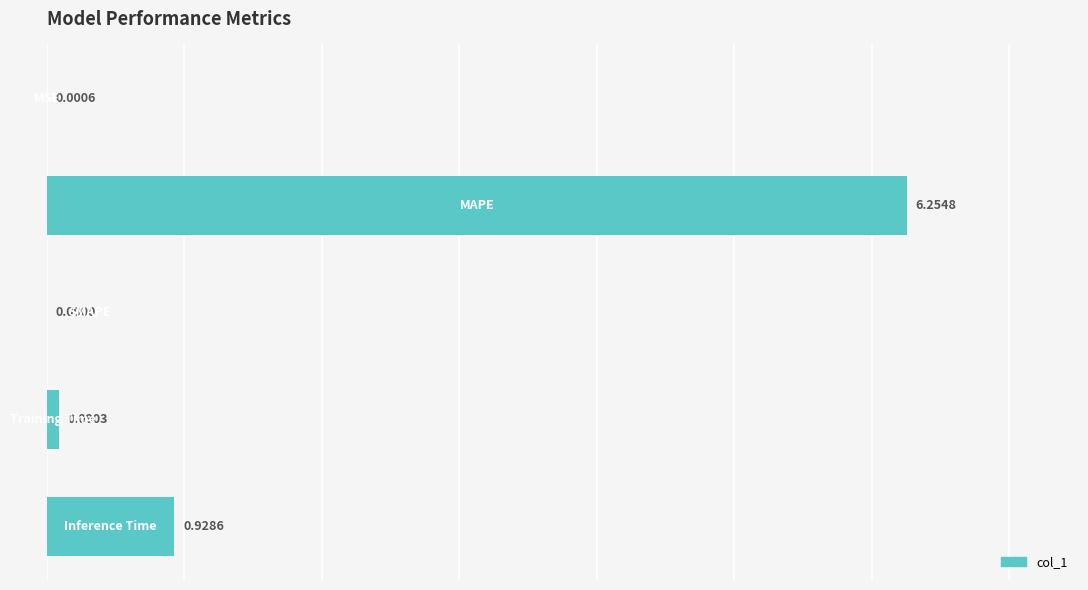

What is the sum of all values?

7.3